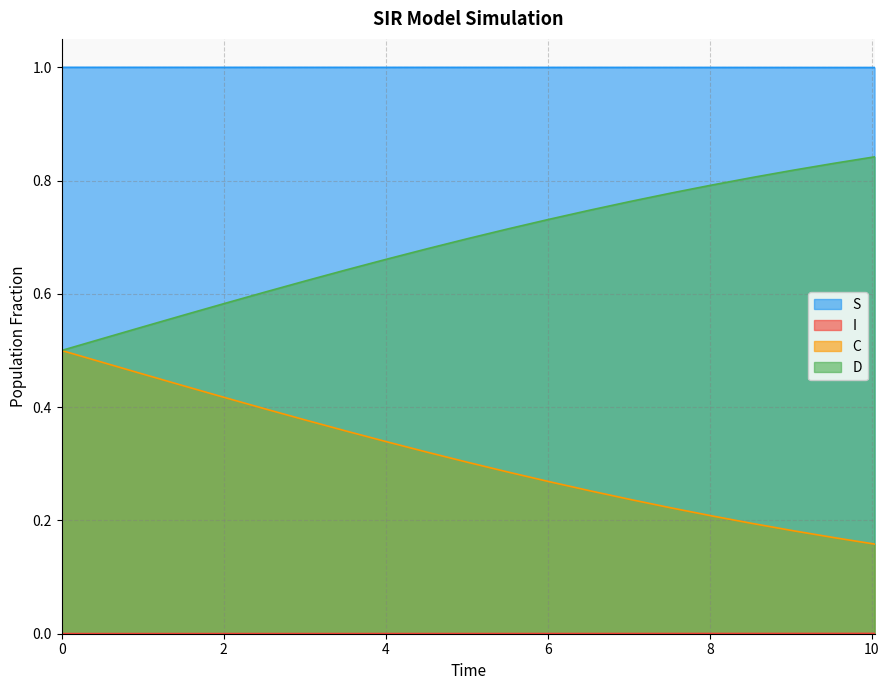

List the series in order of their overall mean, highest first.

S, D, C, I